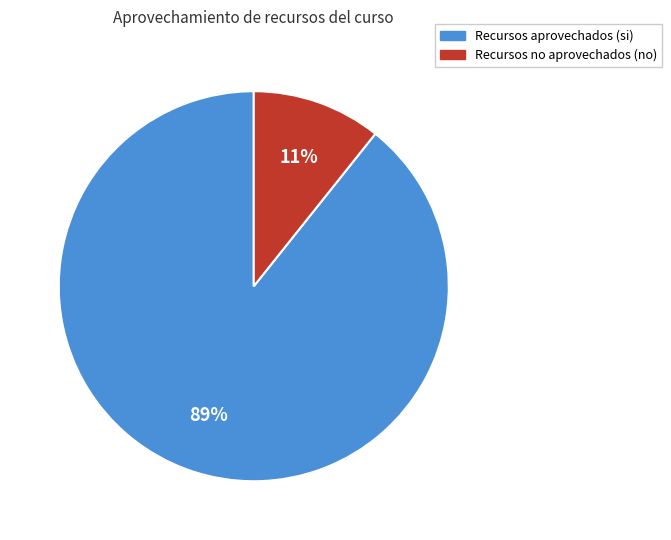

Between Recursos no aprovechados (no) and Recursos aprovechados (si), which is larger?

Recursos aprovechados (si)